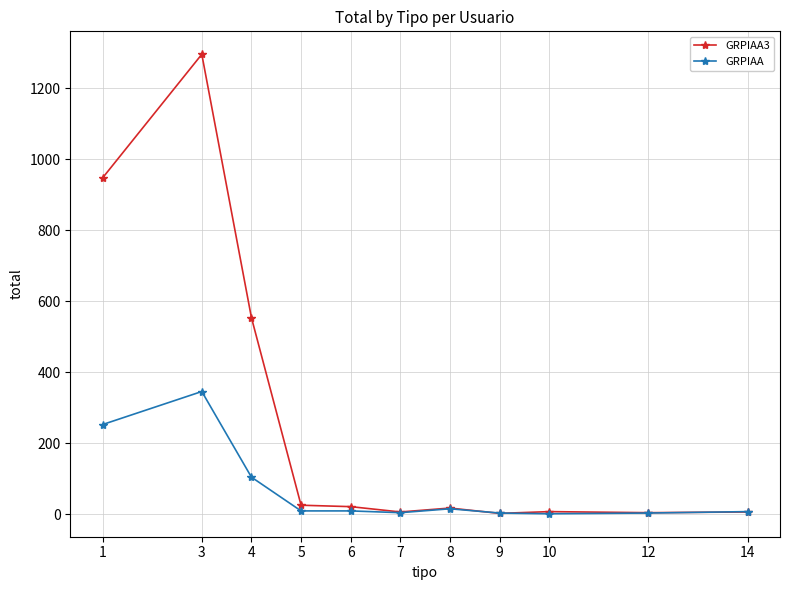

What is the difference between the second highest and second lowest values in the GRPIAA3 series?

942